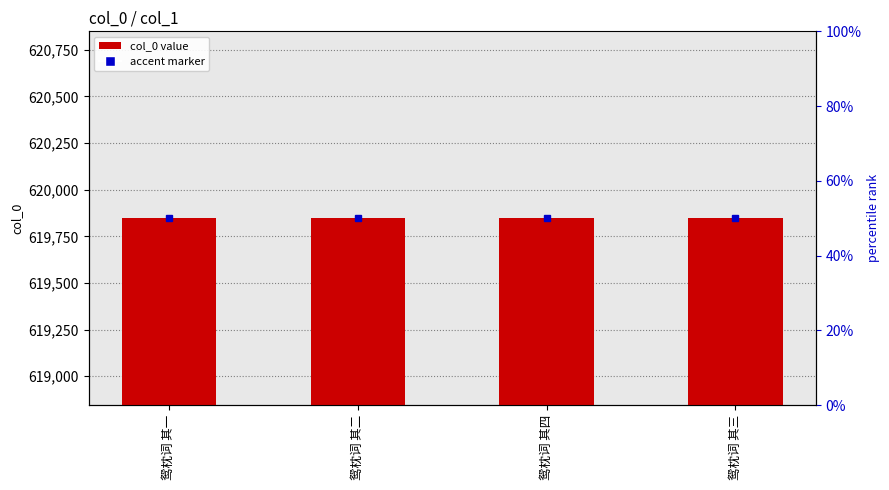

List the labels in order of value, largest first.

鸳枕词 其四, 鸳枕词 其三, 鸳枕词 其二, 鸳枕词 其一